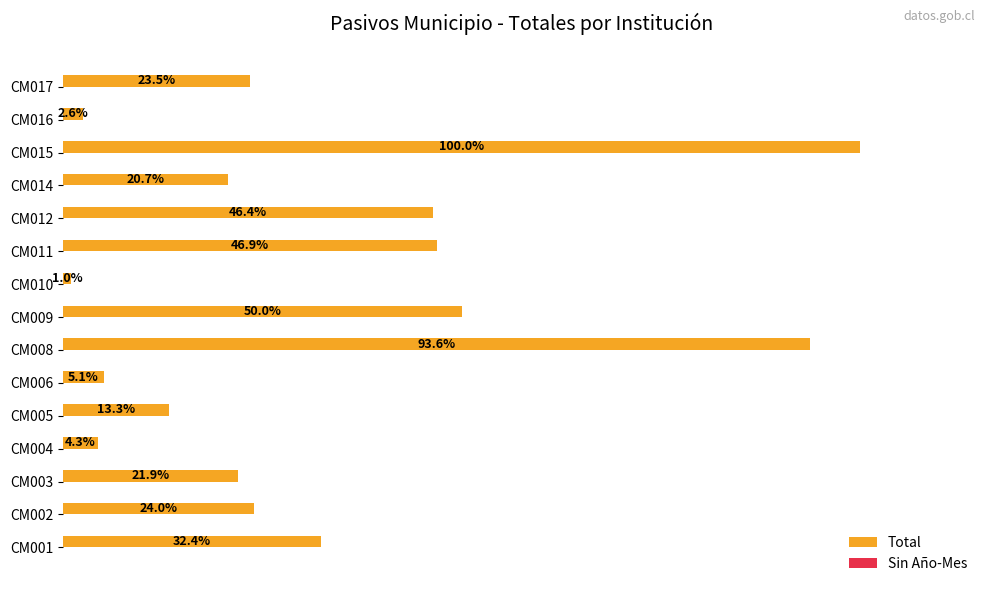

Are the bars horizontal?

Yes